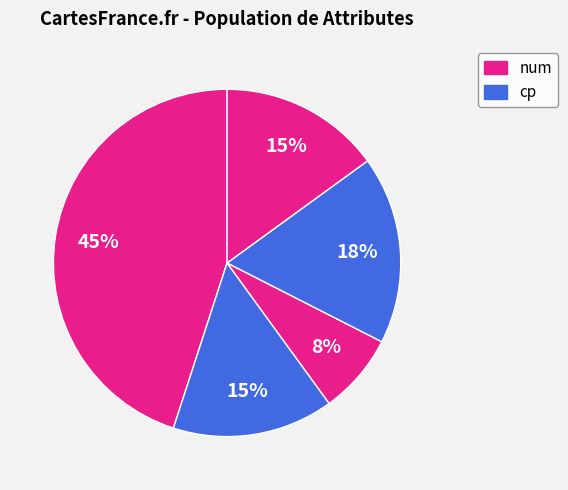

Which slice is the largest?

num